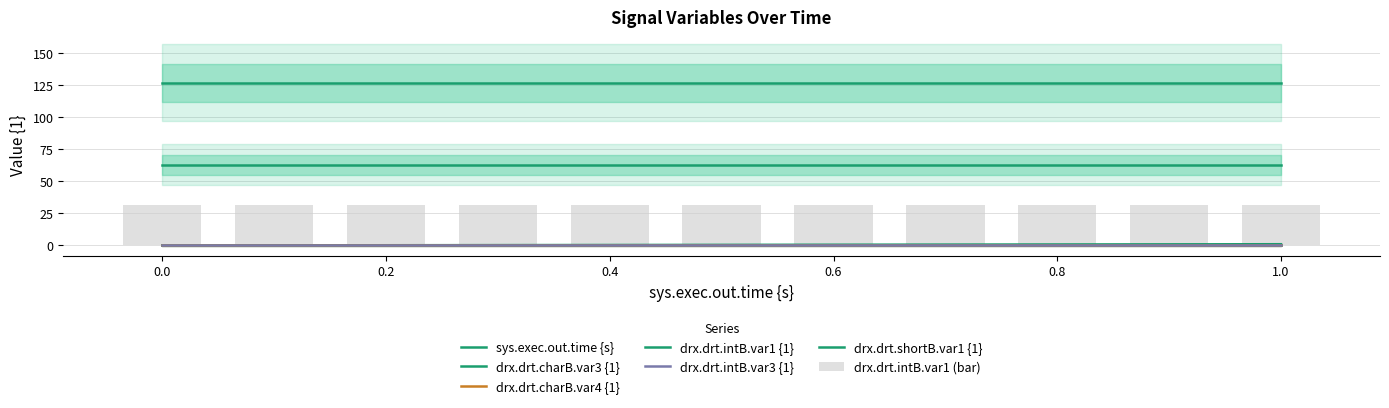

At how many categories does at least one series exceed 105?

11